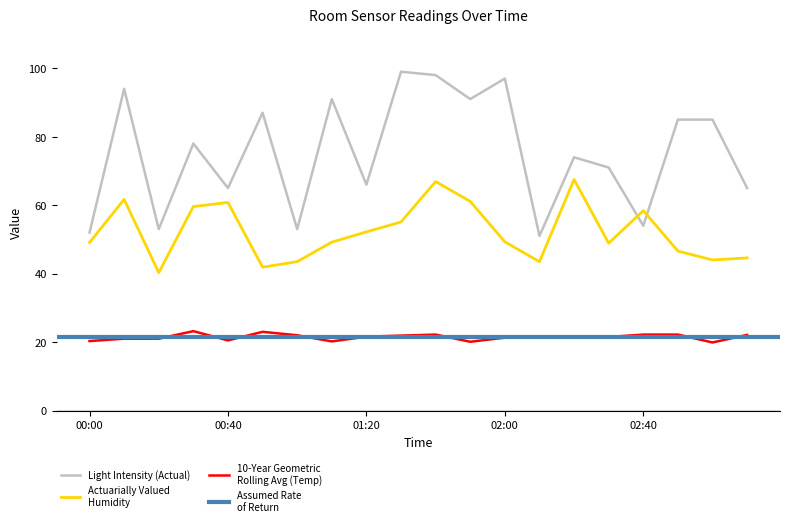

True or false: Humidity and Temperature cross at least once.

False